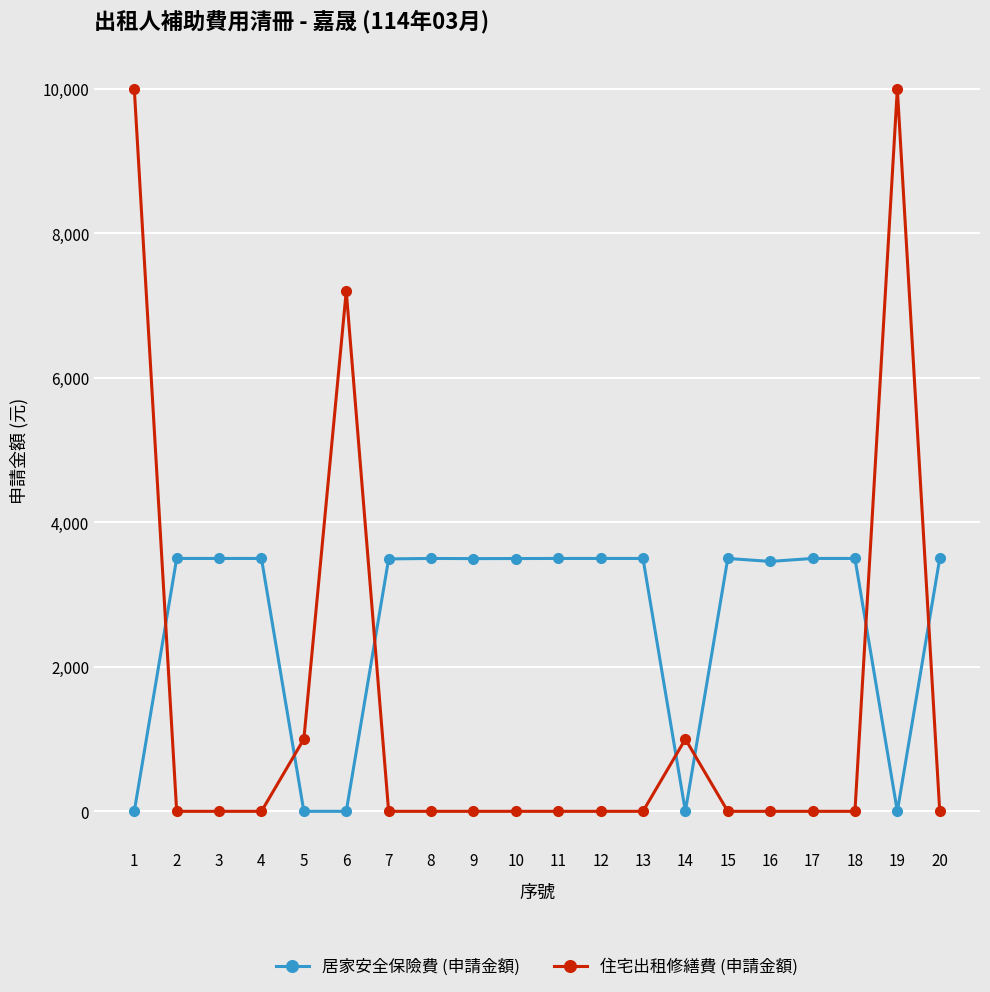

Rank the series by their maximum value, from lowest to highest.

居家安全保險費 (申請金額), 住宅出租修繕費 (申請金額)